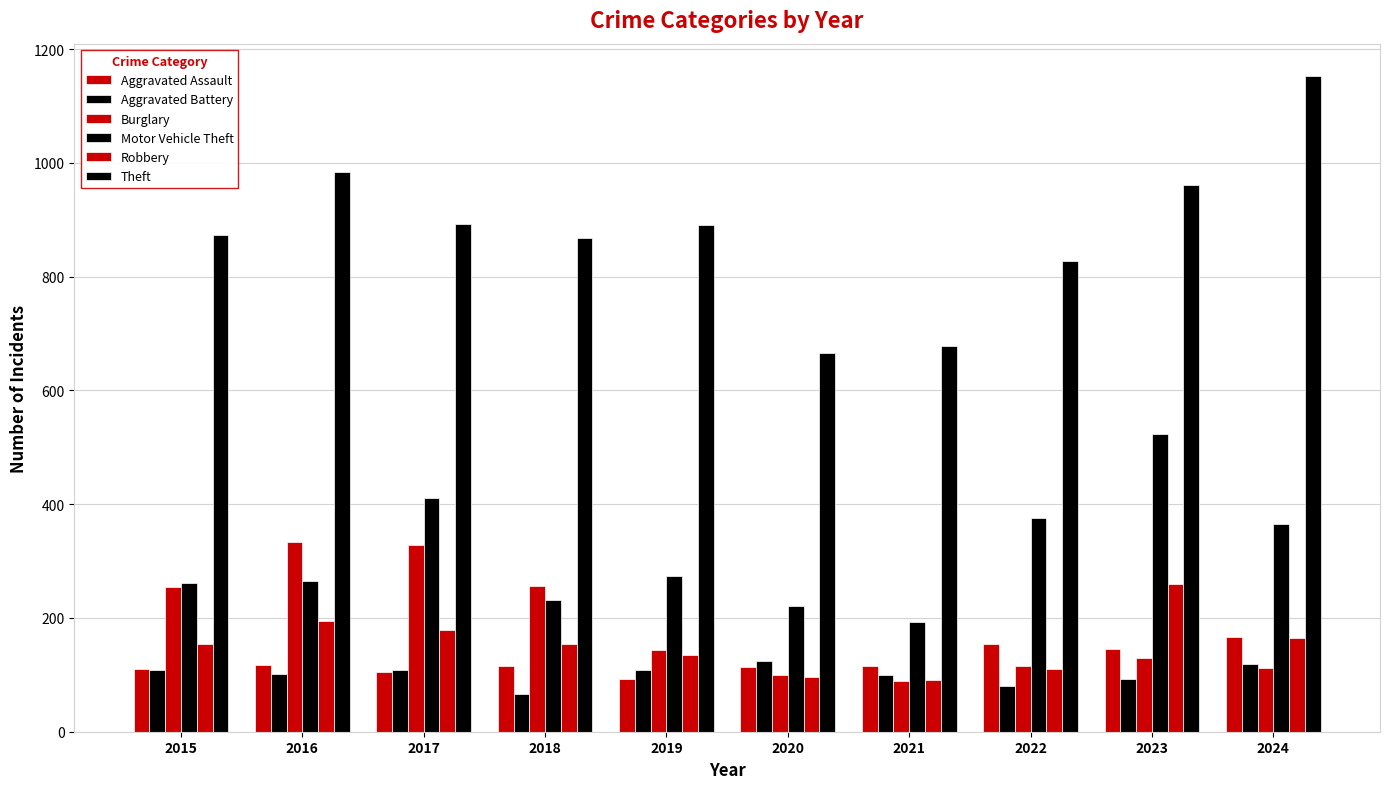

How many data points in Aggravated Battery are less than 108?

5